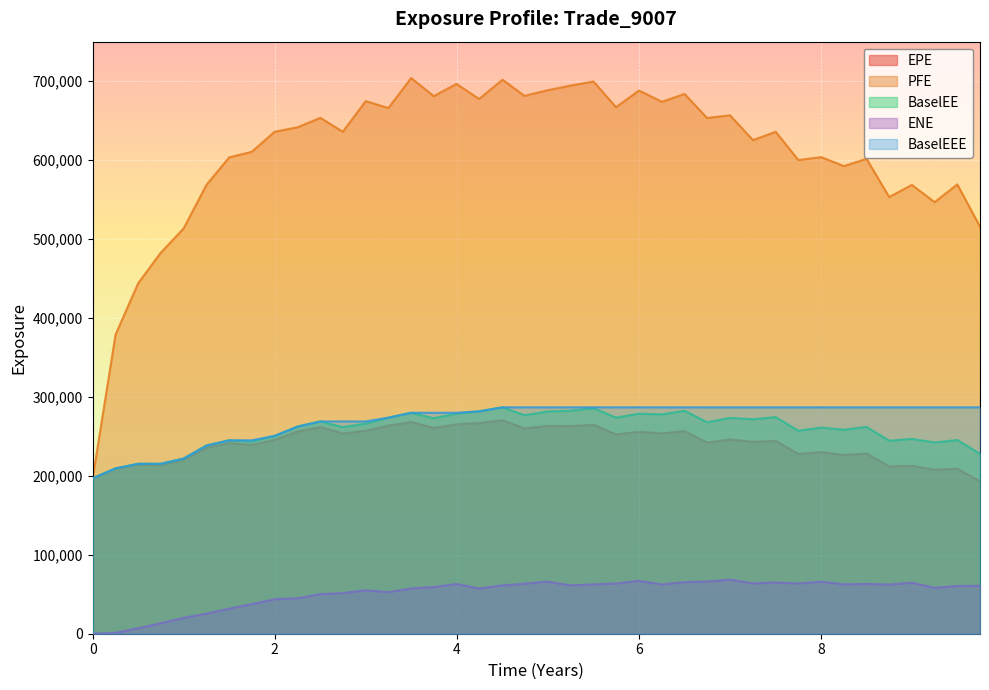

Reading left to right, list all the values displayed in this chart.

EPE: 0.0=196878.0	0.251366=209065.0	0.5=214386.0	0.746336=213852.0	0.998391=219902.0	1.25045=235644.0	1.49976=241446.0	1.74634=239263.0	1.99839=245546.0	2.25045=256221.0	2.49976=261655.0	2.74634=253739.0	2.99839=257180.0	3.24771=263454.0	3.49702=268334.0	3.7459=260690.0	3.99454=265313.0	4.24317=266901.0	4.5=270506.0	4.74086=260044.0	4.99017=263202.0	5.25045=263001.0	5.49976=264692.0	5.74634=252535.0	5.99839=255852.0	6.25045=253767.0	6.49976=256665.0	6.74634=242269.0	6.99839=246047.0	7.25045=243131.0	7.49976=244351.0	7.74863=227802.0	8.0=230091.0	8.24863=226428.0	8.49727=228343.0	8.74634=211918.0	8.99565=212737.0	9.24497=207672.0	9.49428=209142.0	9.7436=193139.0
PFE: 0.0=196878.0	0.251366=378952.0	0.5=444037.0	0.746336=482430.0	0.998391=513338.0	1.25045=568742.0	1.49976=603473.0	1.74634=610439.0	1.99839=635892.0	2.25045=641560.0	2.49976=653505.0	2.74634=635922.0	2.99839=674679.0	3.24771=665927.0	3.49702=703956.0	3.7459=681019.0	3.99454=696513.0	4.24317=677410.0	4.5=701810.0	4.74086=681395.0	4.99017=688312.0	5.25045=694499.0	5.49976=699488.0	5.74634=666961.0	5.99839=688069.0	6.25045=673900.0	6.49976=683758.0	6.74634=653337.0	6.99839=656682.0	7.25045=625261.0	7.49976=635873.0	7.74863=600038.0	8.0=603731.0	8.24863=592382.0	8.49727=601598.0	8.74634=553219.0	8.99565=568535.0	9.24497=546711.0	9.49428=569154.0	9.7436=515649.0
BaselEE: 0.0=196878.0	0.251366=209504.0	0.5=215280.0	0.746336=215238.0	0.998391=221895.0	1.25045=238432.0	1.49976=245015.0	1.74634=243502.0	1.99839=250635.0	2.25045=262450.0	2.49976=268952.0	2.74634=261716.0	2.99839=266203.0	3.24771=273750.0	3.49702=279901.0	3.7459=272982.0	3.99454=278900.0	4.24317=281751.0	4.5=286805.0	4.74086=276839.0	4.99017=281387.0	5.25045=282540.0	5.49976=285688.0	5.74634=273829.0	5.99839=278739.0	6.25045=277857.0	6.49976=282428.0	6.74634=267899.0	6.99839=273445.0	7.25045=271631.0	7.49976=274421.0	7.74863=257173.0	8.0=261130.0	8.24863=258387.0	8.49727=262009.0	8.74634=244503.0	8.99565=246802.0	9.24497=242288.0	9.49428=245383.0	9.7436=227888.0
ENE: 0.0=0.0	0.251366=1180.0	0.5=6968.1	0.746336=13221.0	0.998391=20076.5	1.25045=25465.4	1.49976=31714.3	1.74634=37480.0	1.99839=43711.8	2.25045=44956.0	2.49976=50143.2	2.74634=51460.2	2.99839=54976.6	3.24771=52663.4	3.49702=57352.7	3.7459=59101.1	3.99454=63010.6	4.24317=57305.8	4.5=61250.0	4.74086=63282.9	4.99017=66048.5	5.25045=61265.7	5.49976=62537.0	5.74634=63619.3	5.99839=66987.9	6.25045=62471.4	6.49976=65359.1	6.74634=66064.8	6.99839=68499.3	7.25045=63752.3	7.49976=64948.5	7.74863=63649.8	8.0=65931.3	8.24863=62562.4	8.49727=63063.7	8.74634=62352.3	8.99565=64607.2	9.24497=58114.9	9.49428=60505.7	9.7436=60578.0
BaselEEE: 0.0=196878.0	0.251366=209504.0	0.5=215280.0	0.746336=215280.0	0.998391=221895.0	1.25045=238432.0	1.49976=245015.0	1.74634=245015.0	1.99839=250635.0	2.25045=262450.0	2.49976=268952.0	2.74634=268952.0	2.99839=268952.0	3.24771=273750.0	3.49702=279901.0	3.7459=279901.0	3.99454=279901.0	4.24317=281751.0	4.5=286805.0	4.74086=286805.0	4.99017=286805.0	5.25045=286805.0	5.49976=286805.0	5.74634=286805.0	5.99839=286805.0	6.25045=286805.0	6.49976=286805.0	6.74634=286805.0	6.99839=286805.0	7.25045=286805.0	7.49976=286805.0	7.74863=286805.0	8.0=286805.0	8.24863=286805.0	8.49727=286805.0	8.74634=286805.0	8.99565=286805.0	9.24497=286805.0	9.49428=286805.0	9.7436=286805.0